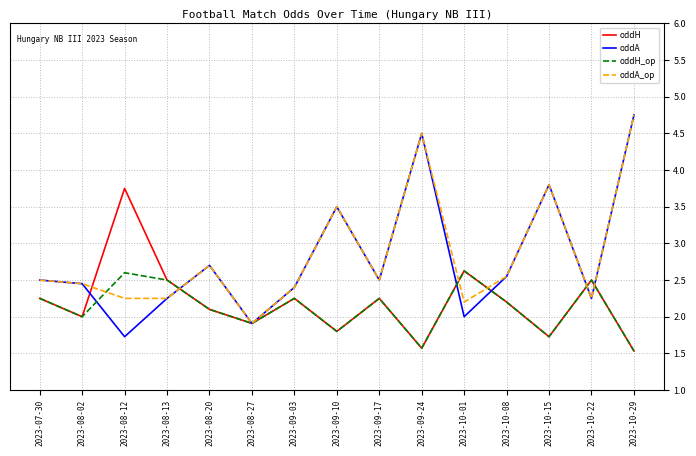

Which series has the widest spread of values?

oddA